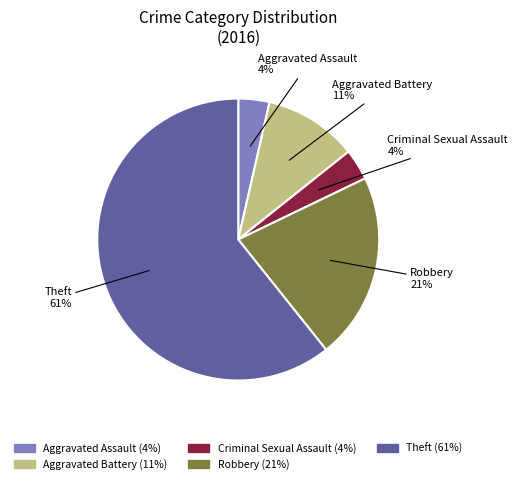

The Aggravated Assault slice represents 4% of the pie. True or false?

True